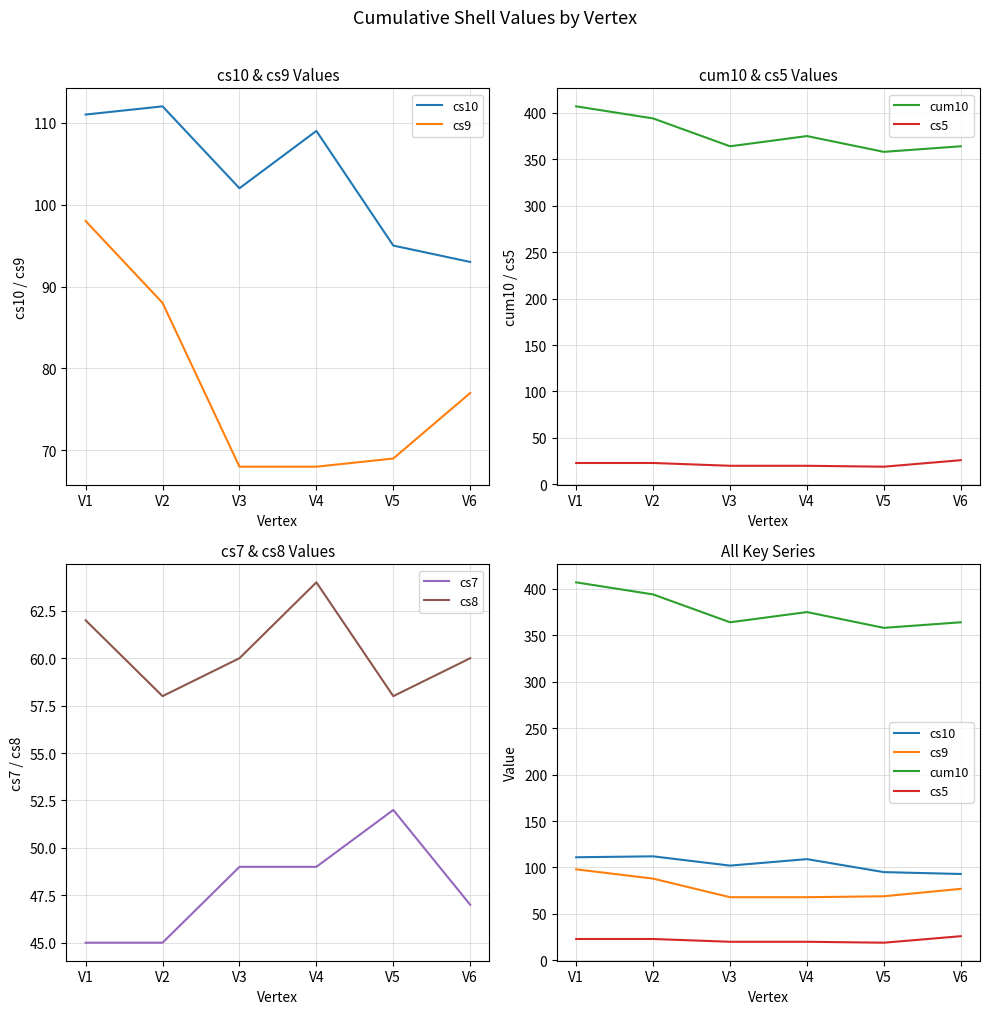

Rank the categories by cs9 value from lowest to highest.

V3, V4, V5, V6, V2, V1